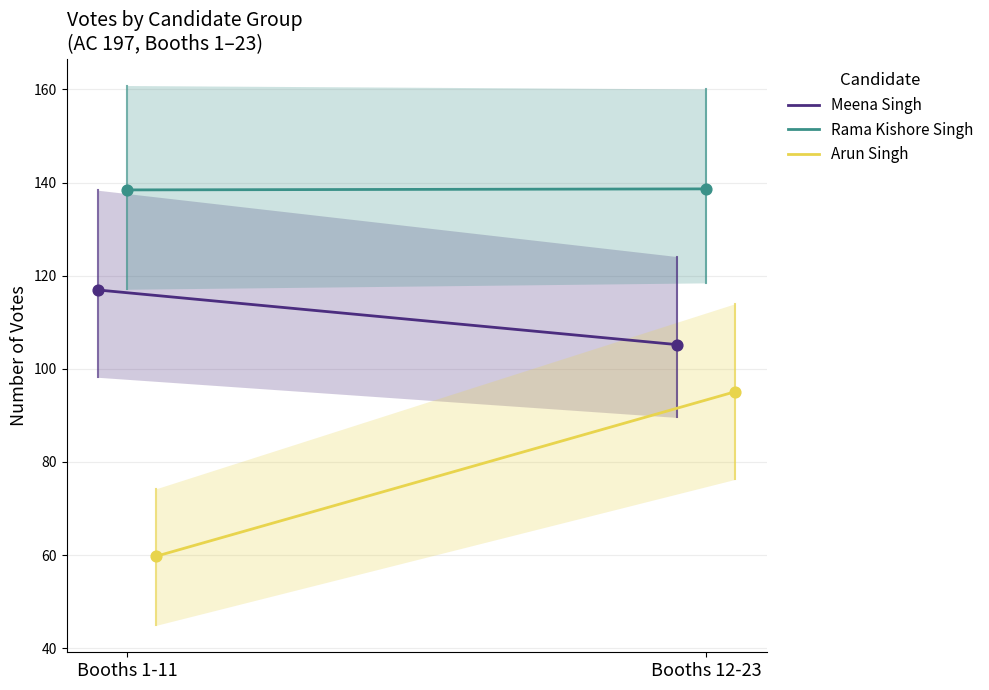

Which series has the largest Y range (max minus min)?

Arun Singh